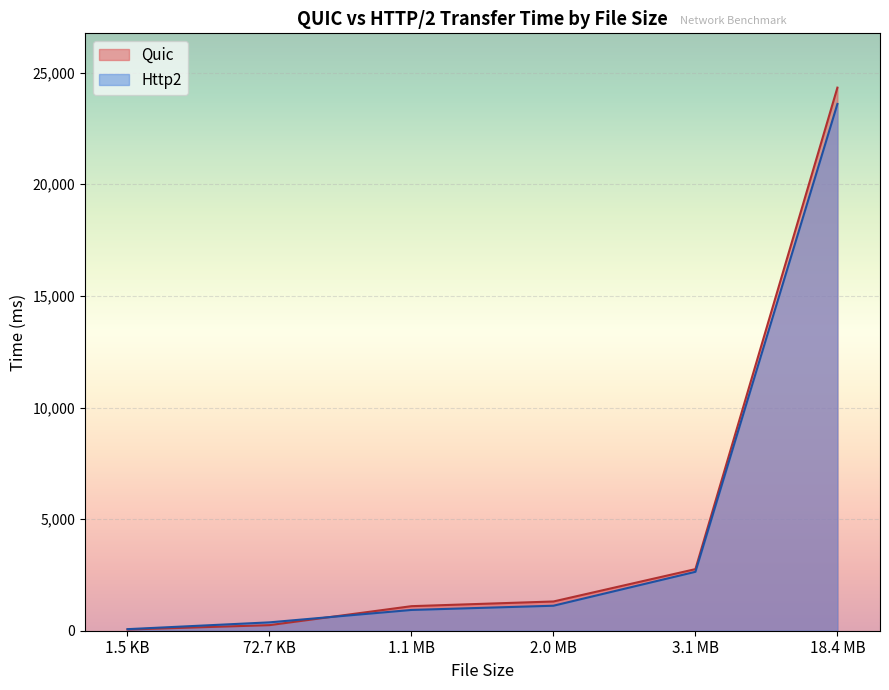

Rank the series by their average value, from lowest to highest.

Http2, Quic